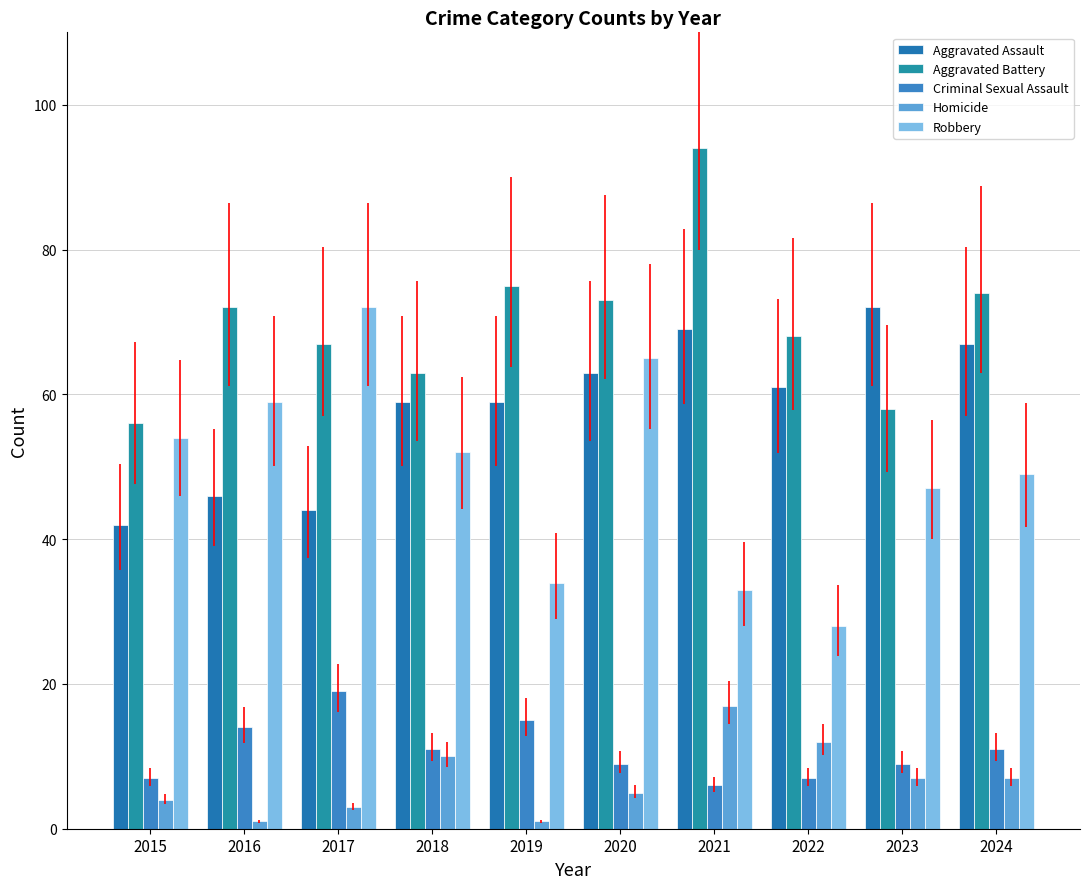

Count the number of categories in the chart.

10